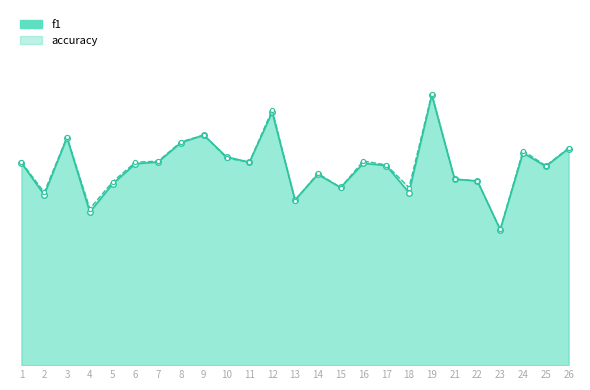

What is the value of the accuracy_line point at the 9th from the left?

0.6